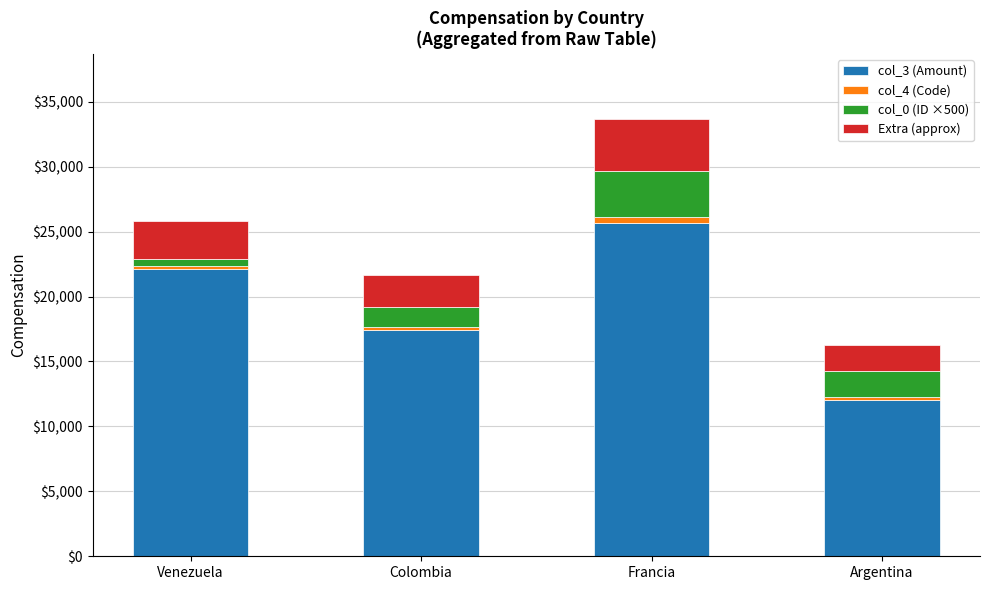

At which label does col_3 (Amount) reach its peak?

Francia